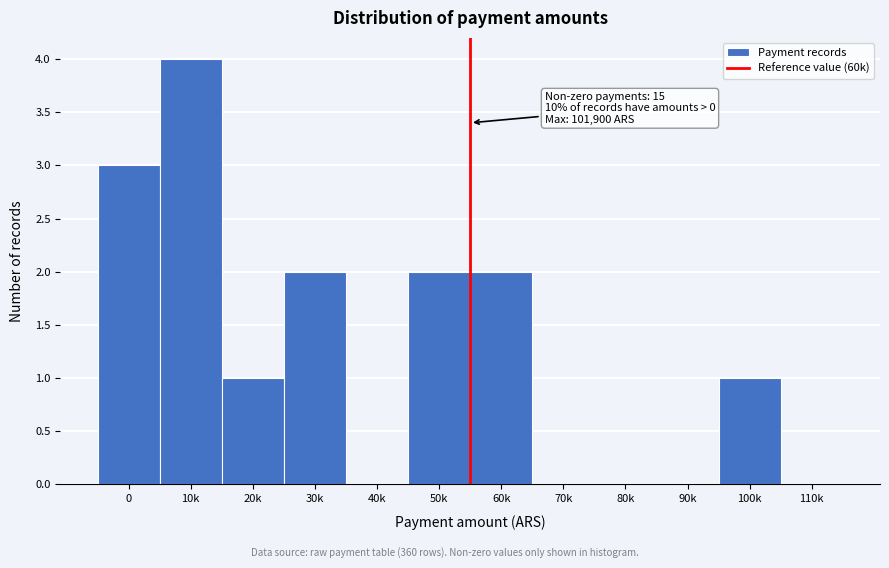

Reading right to left, transcribe all the data shown in this chart.

110k=0	100k=1	90k=0	80k=0	70k=0	60k=2	50k=2	40k=0	30k=2	20k=1	10k=4	0=3